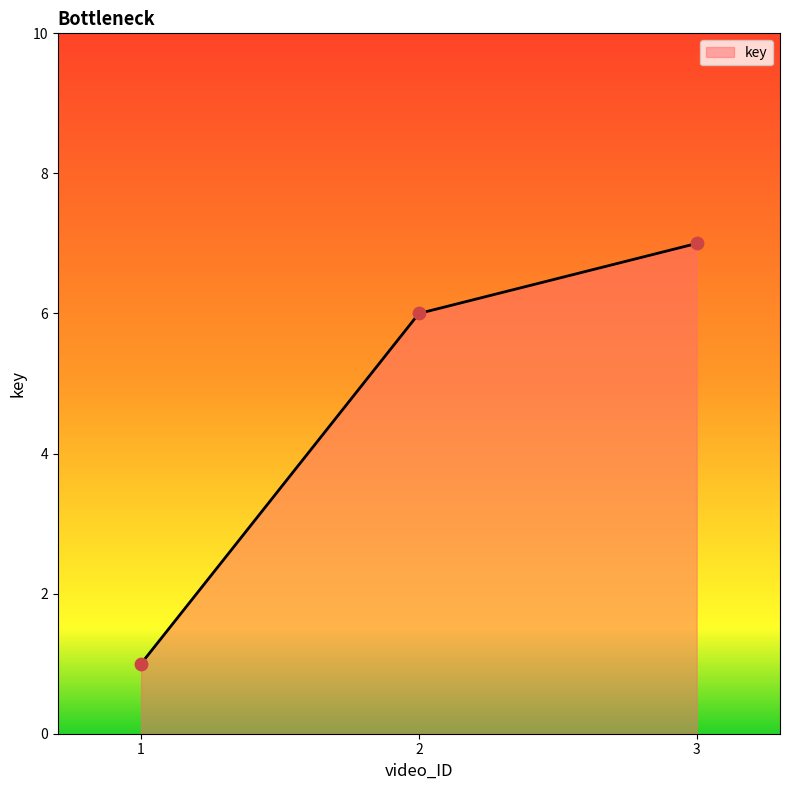

What is the change in value from 2 to 3?

+1